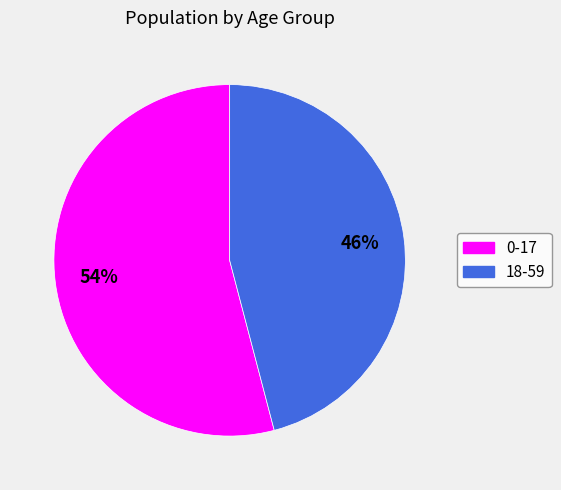

Combined, do 0-17 and 18-59 account for over 50%?

Yes